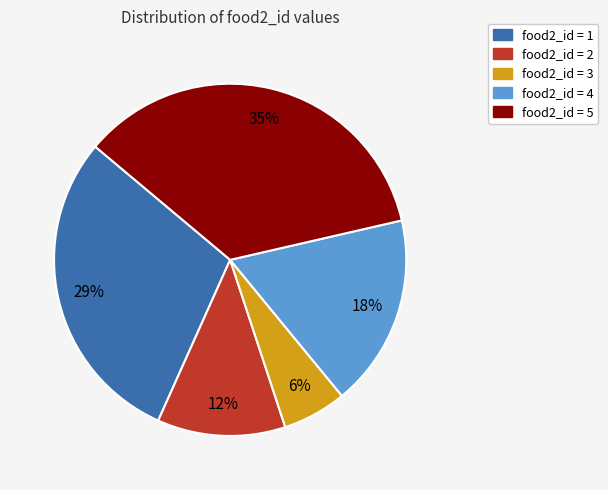

To the nearest percent, what is the difference between the largest and smallest slice percentages?

29%